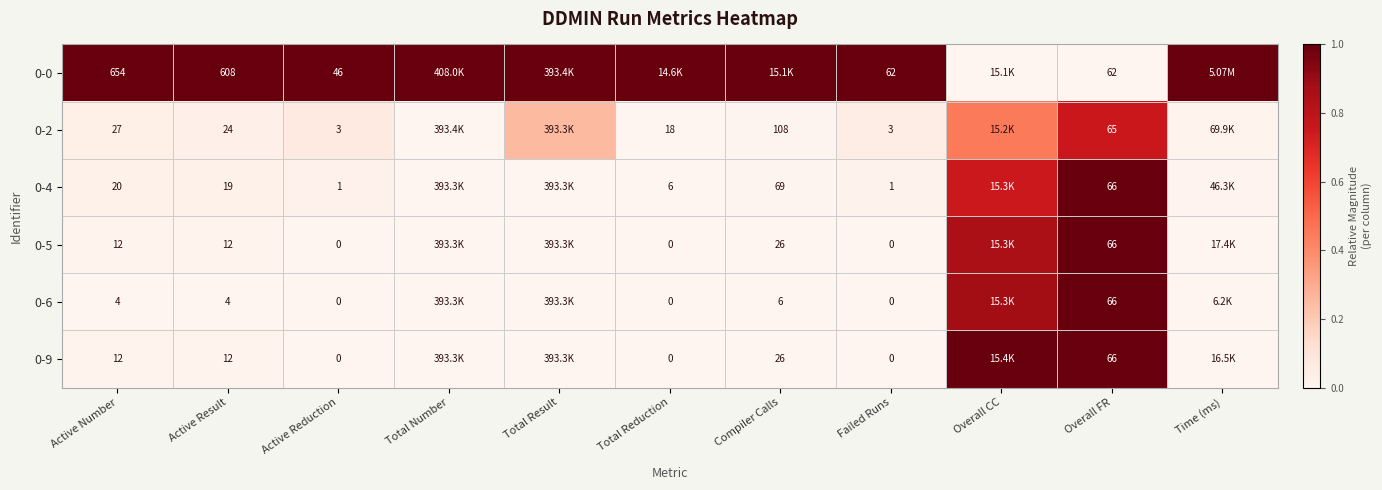

How many categories are shown in the chart?

11